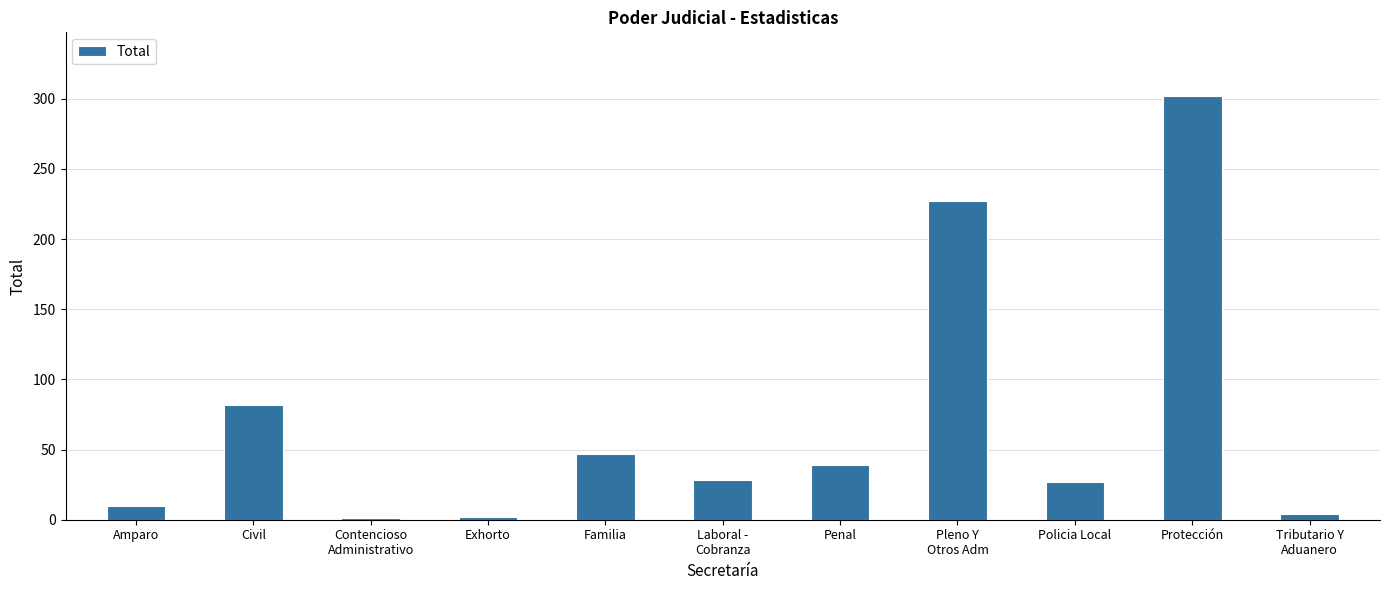

What value does the data have at Pleno Y
Otros Adm?

227